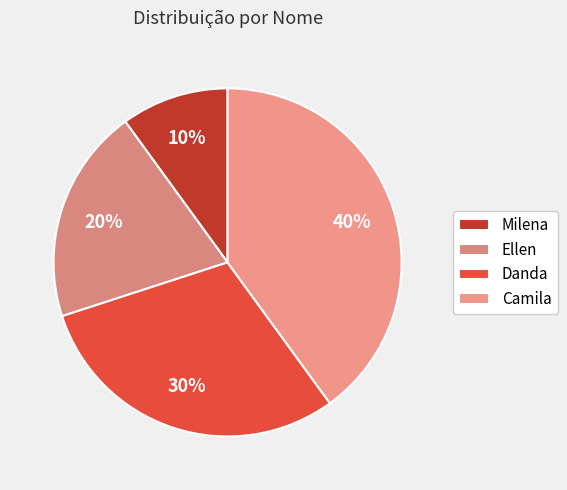

Which slice is the smallest?

Milena